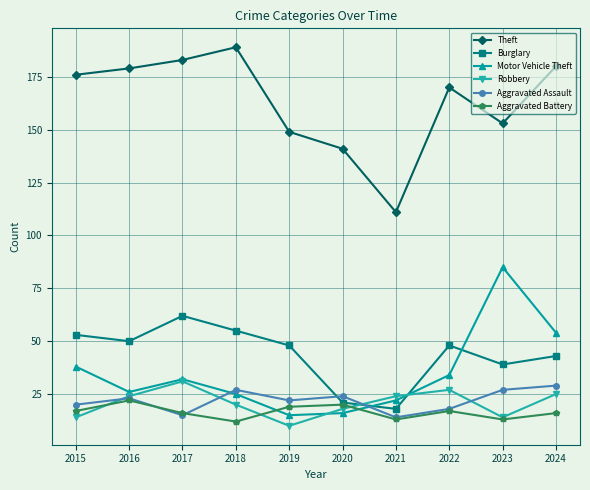

In Aggravated Assault, how many points are lower than both neighbors (excluding endpoints)?

3